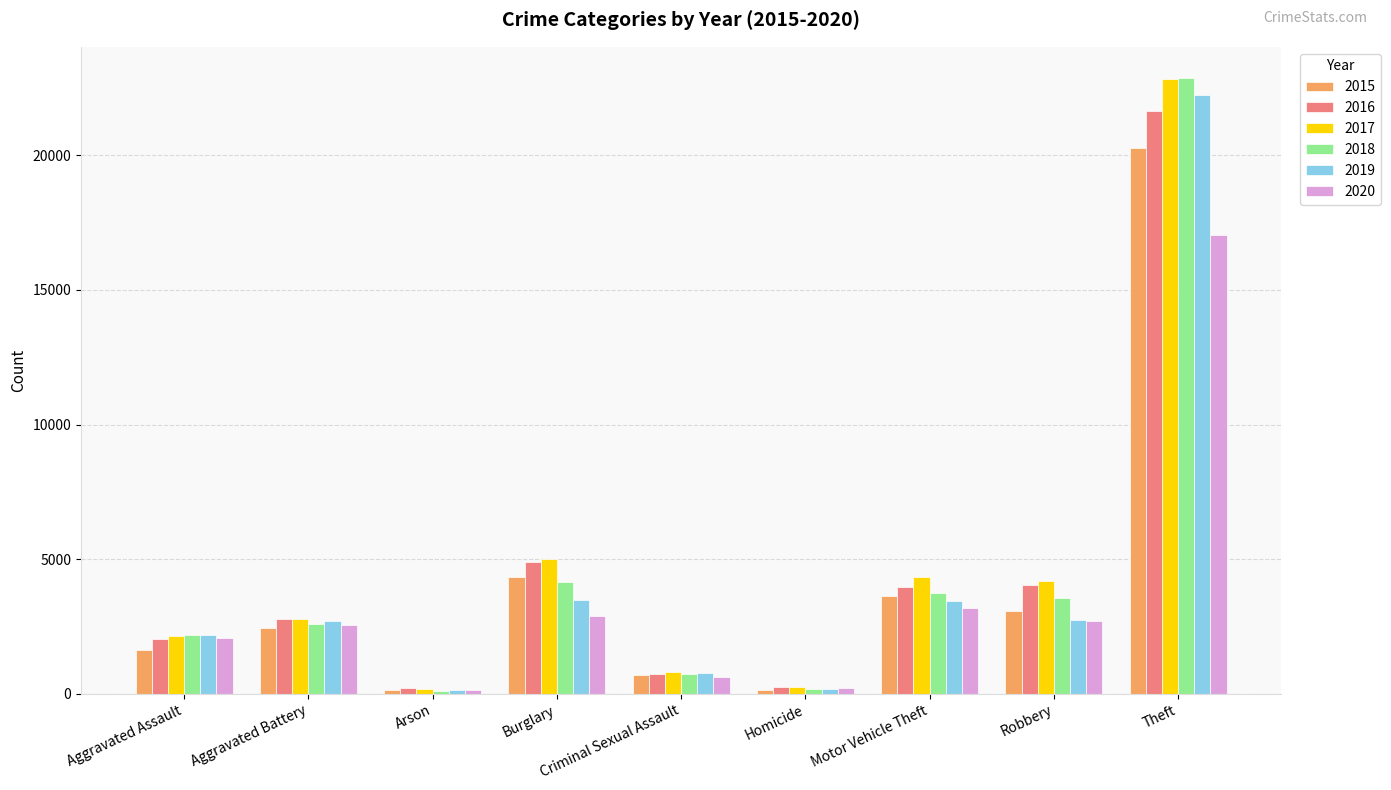

What is the value of the 2017 bar at the 8th from the left?

4195